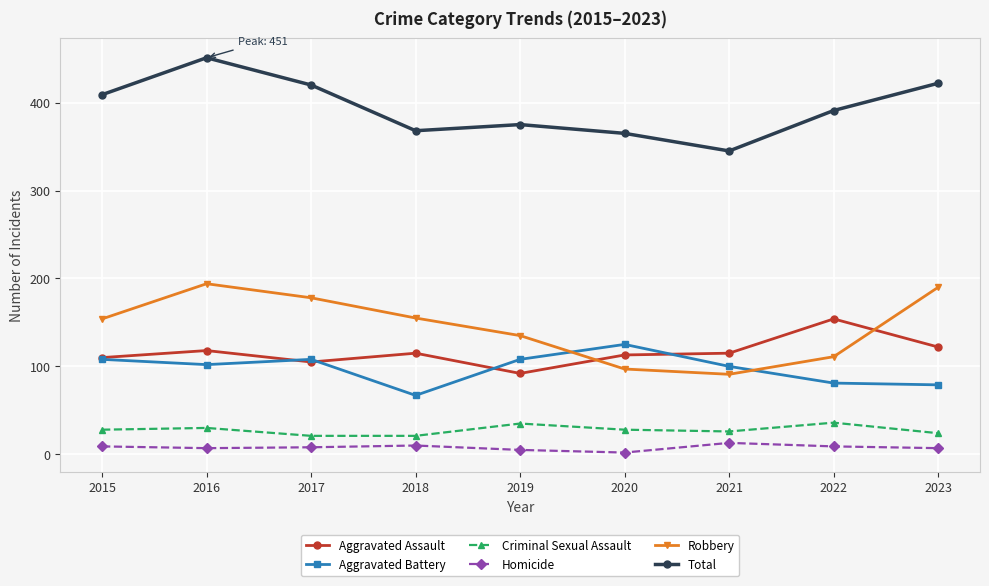

Where does the Total series first go above 391?

2015